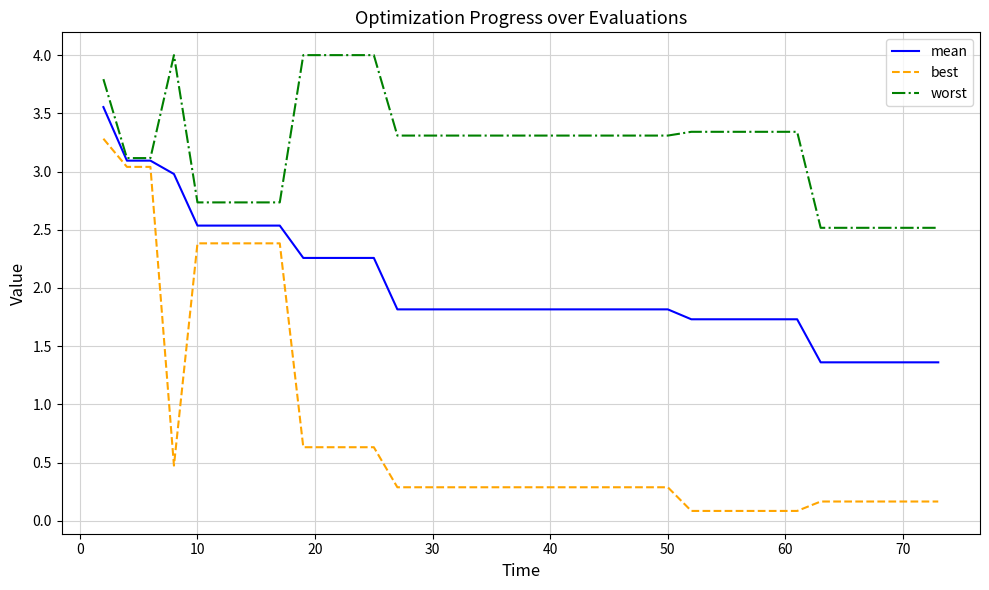

What is the greatest value displayed?

4.0